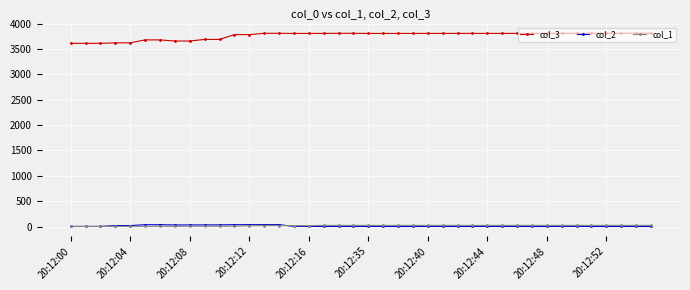

What is the average value of the col_2 series?

10.9